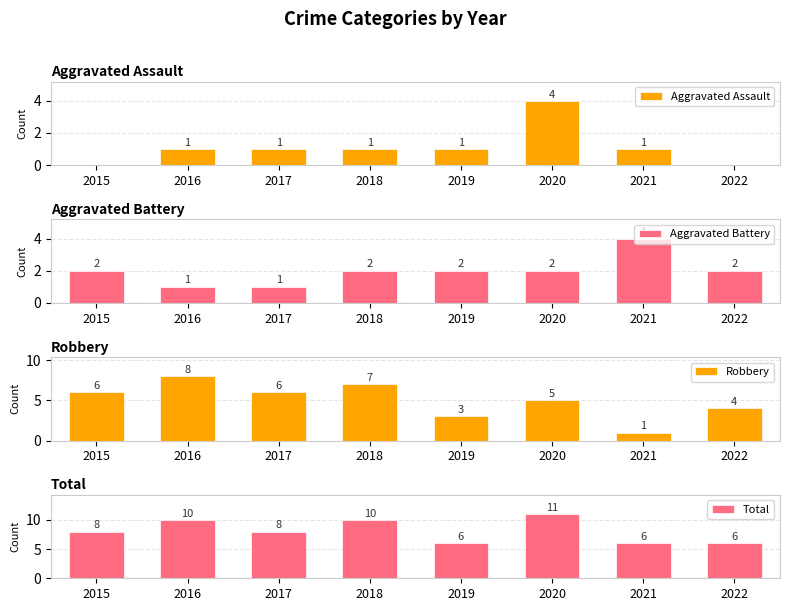

Reading left to right, transcribe all the data shown in this chart.

Aggravated Assault: 2015=0	2016=1	2017=1	2018=1	2019=1	2020=4	2021=1	2022=0
Aggravated Battery: 2015=2	2016=1	2017=1	2018=2	2019=2	2020=2	2021=4	2022=2
Robbery: 2015=6	2016=8	2017=6	2018=7	2019=3	2020=5	2021=1	2022=4
Total: 2015=8	2016=10	2017=8	2018=10	2019=6	2020=11	2021=6	2022=6